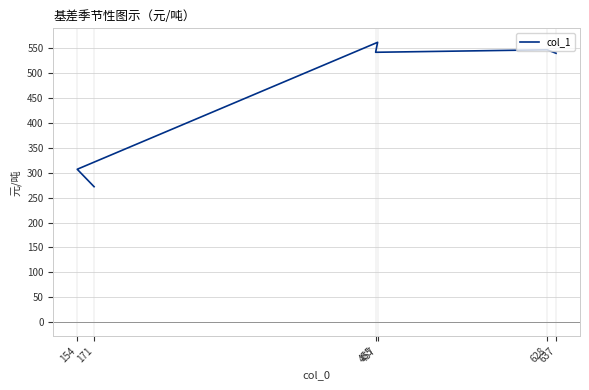

The chart shows a value of 540 at 637. True or false?

True